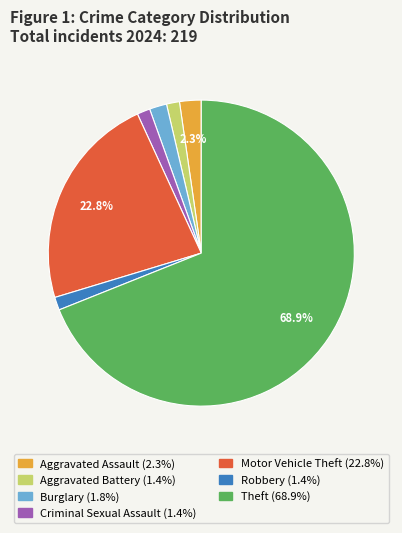

Which has a higher value, Criminal Sexual Assault or Theft?

Theft